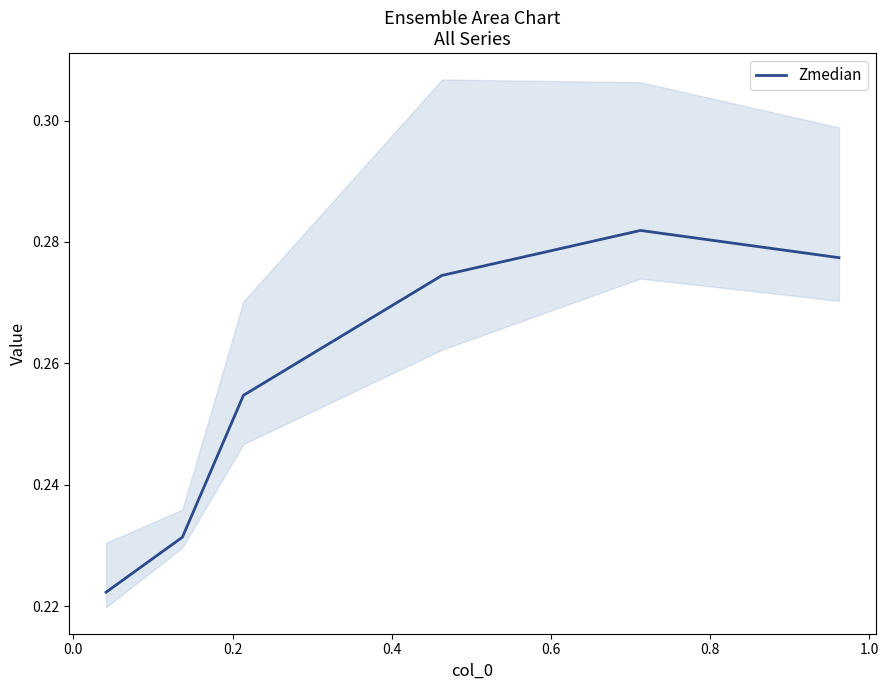

What is the sum of all values?

1.5